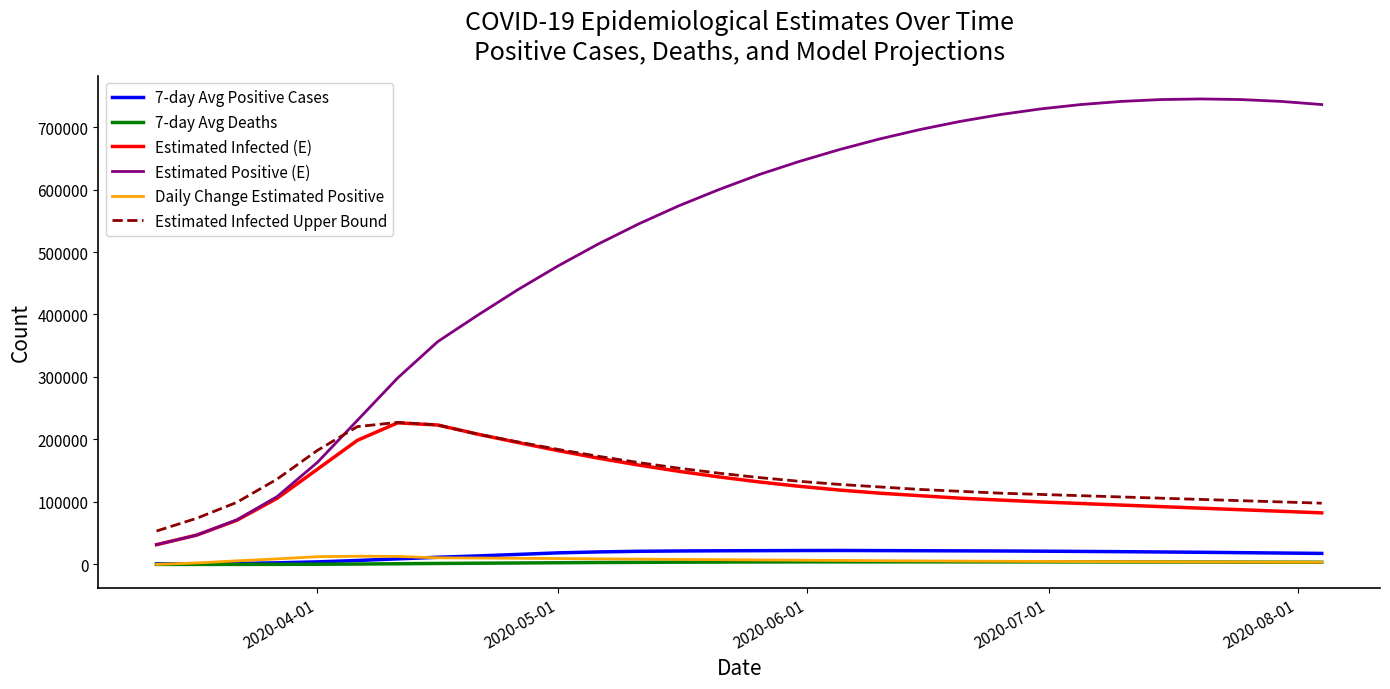

What is the average value of the Daily Change Estimated Positive series?

6773.0